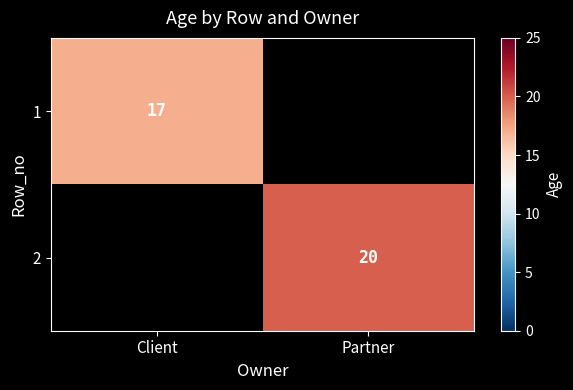

Is it true that 2 equals 30.6 at Partner?

False